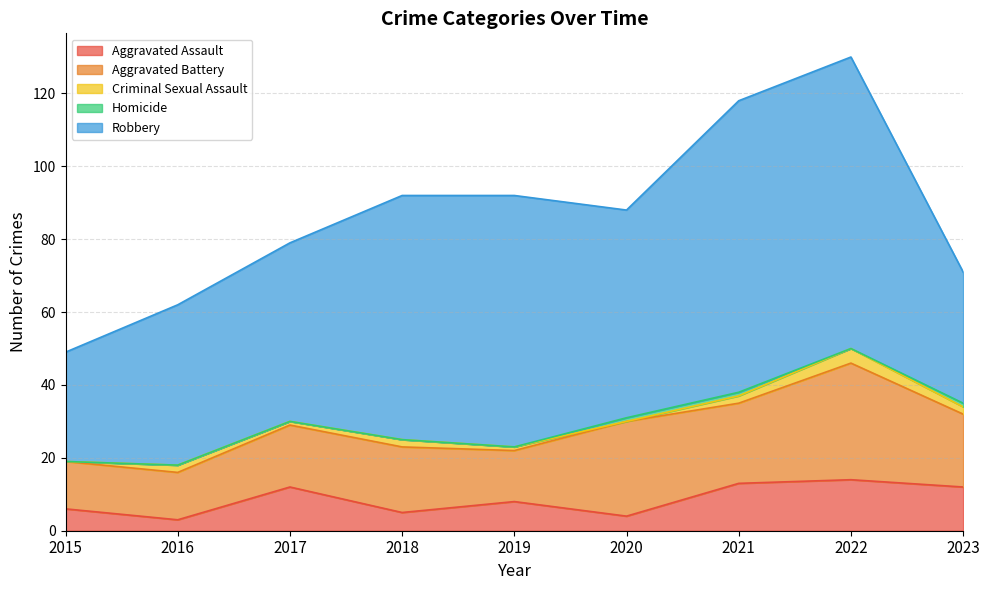

At which category is the sum across all series the highest?

2022